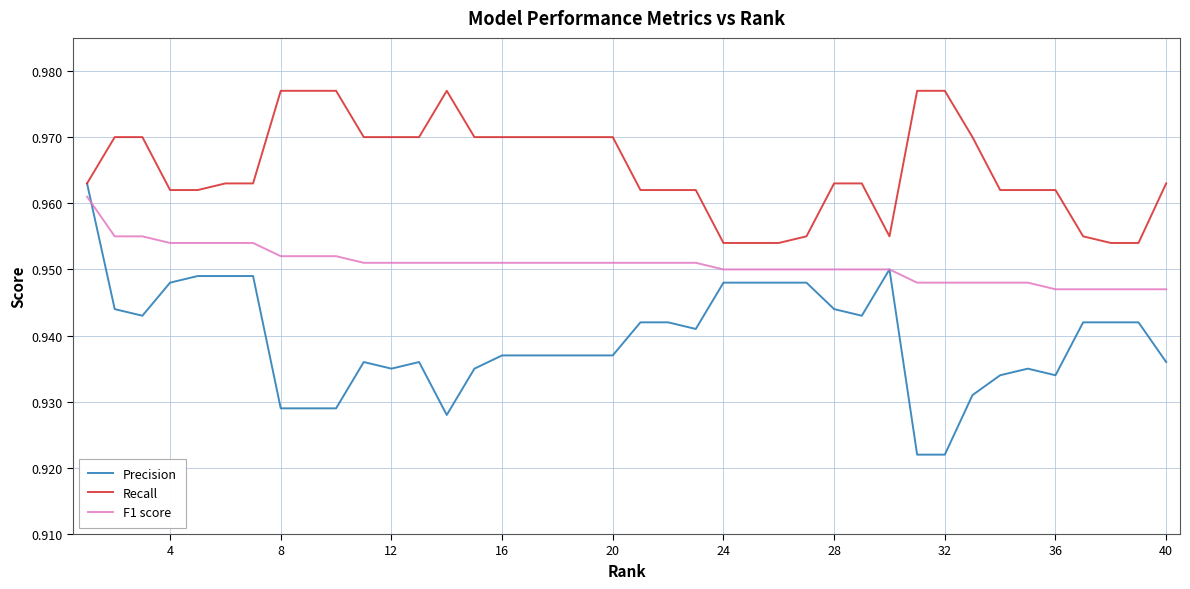

How many F1 score values are between 0 and 1?

40